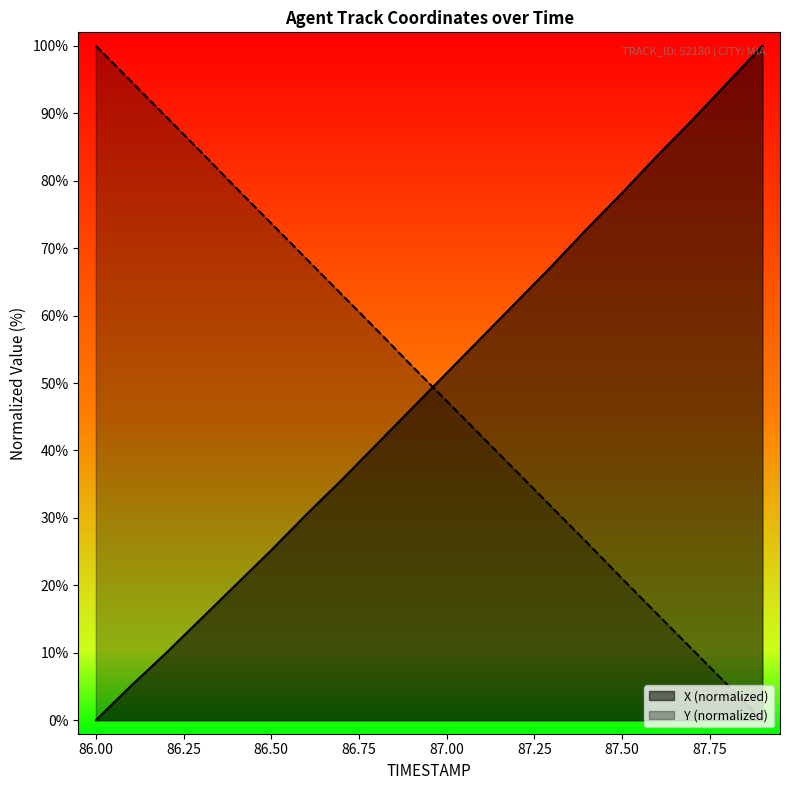

The Y series shows 100.0 at 86.0. True or false?

True